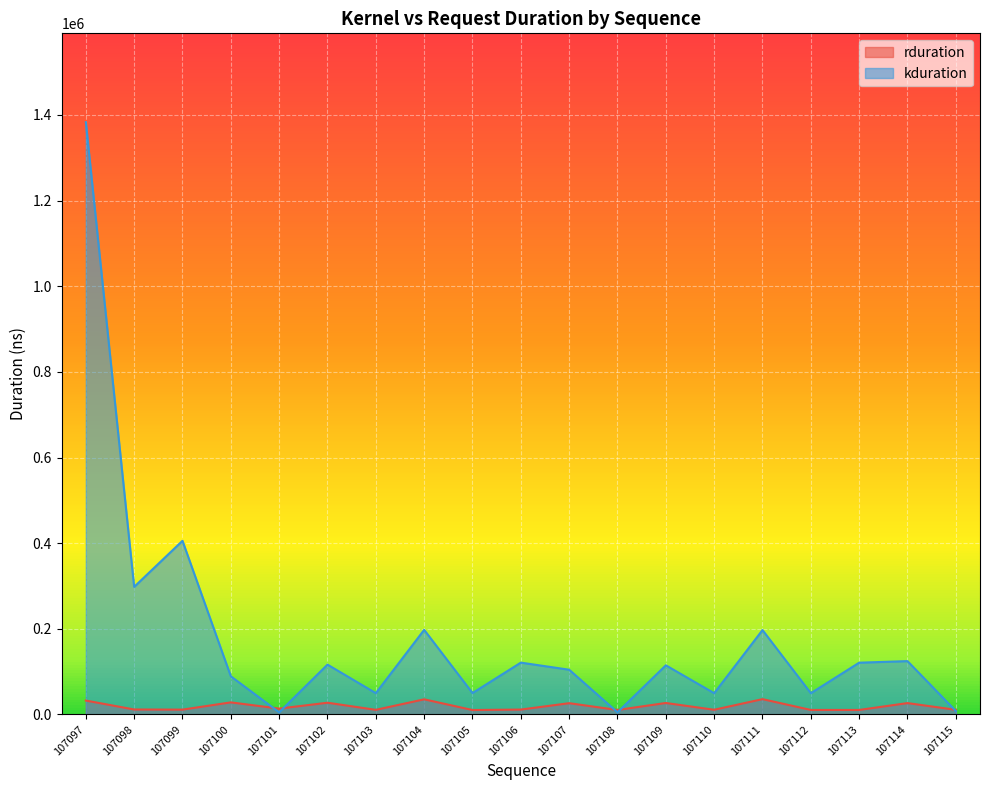

Which series has the widest spread of values?

kduration